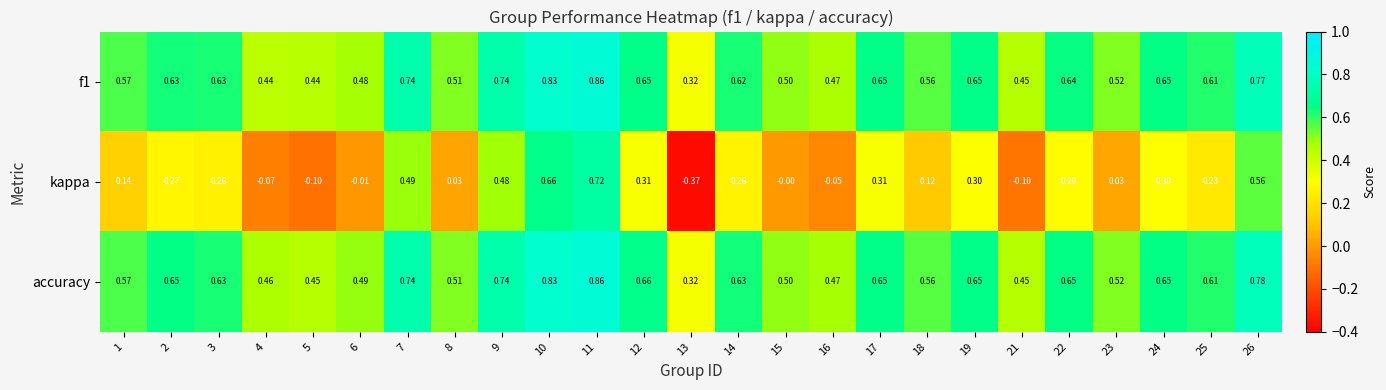

Is the value of accuracy at 26 greater than the value of f1 at 16?

Yes